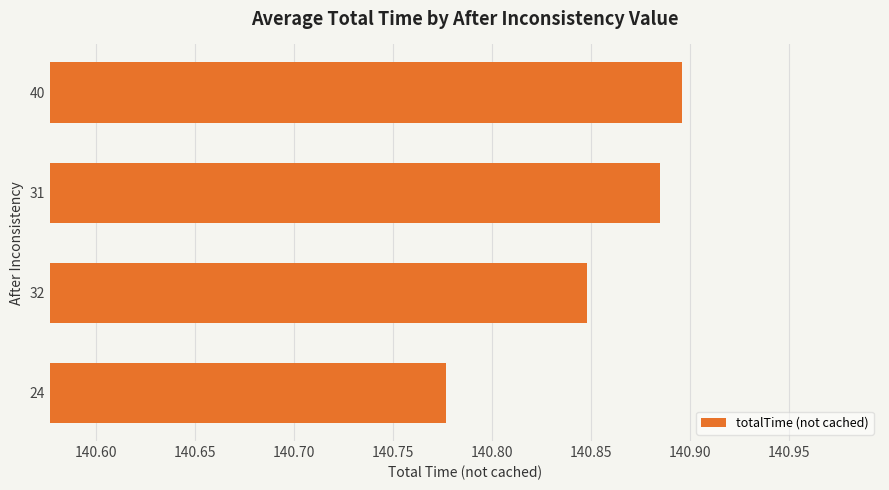

True or false: the data shows 86.7 at 32.

False